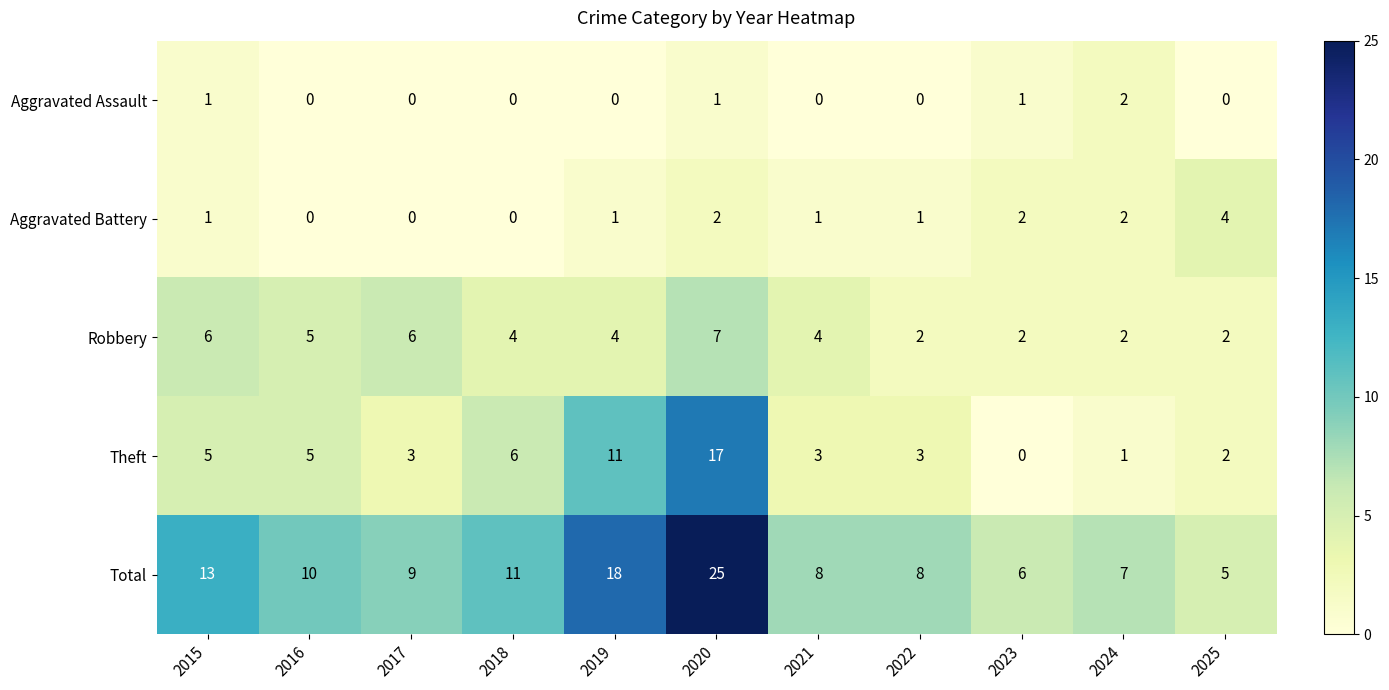

Which series has the largest range (max minus min)?

Total